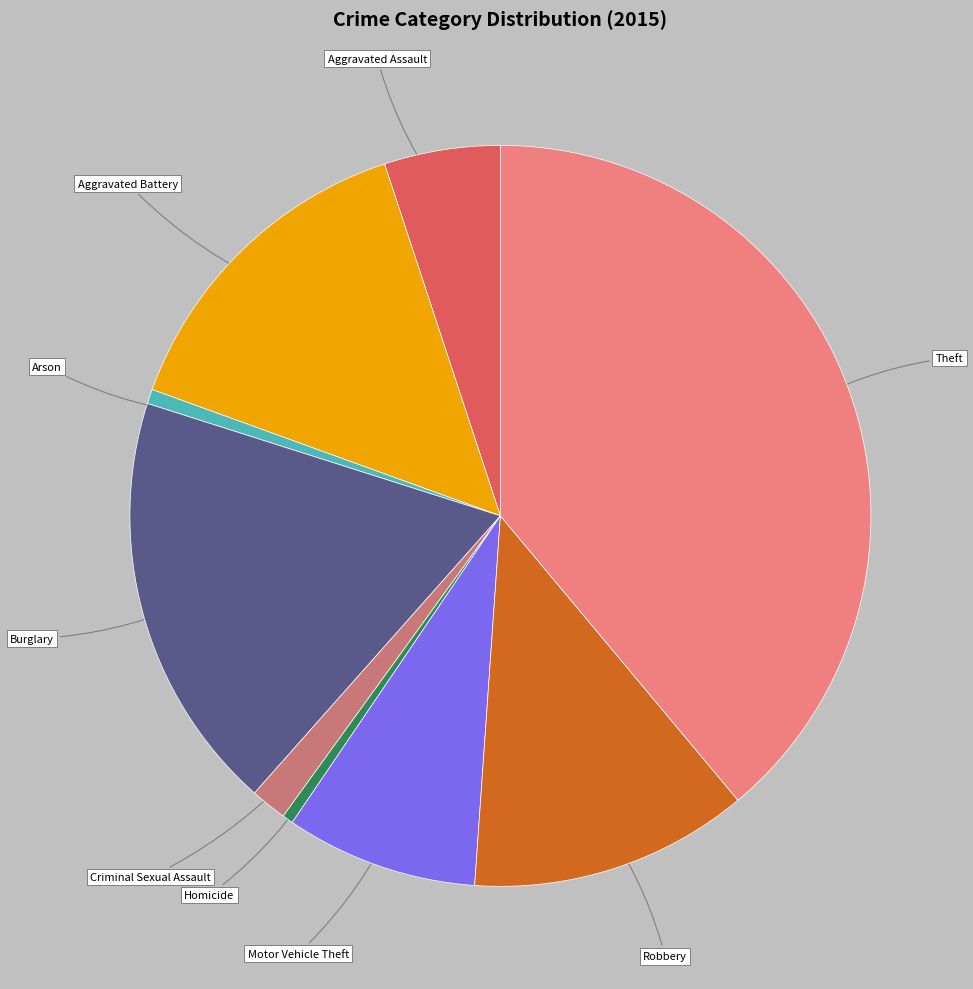

Which has a higher value, Burglary or Criminal Sexual Assault?

Burglary